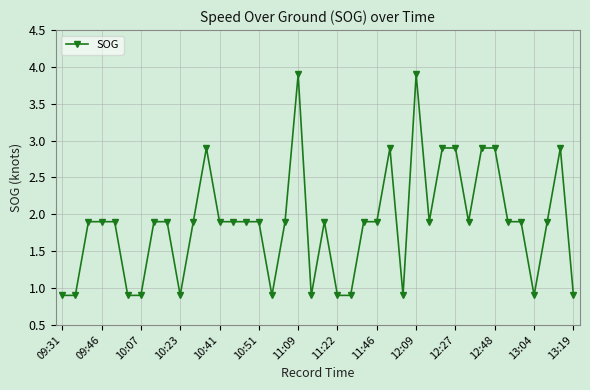

True or false: there are more than 1 points higher than both neighbors.

True